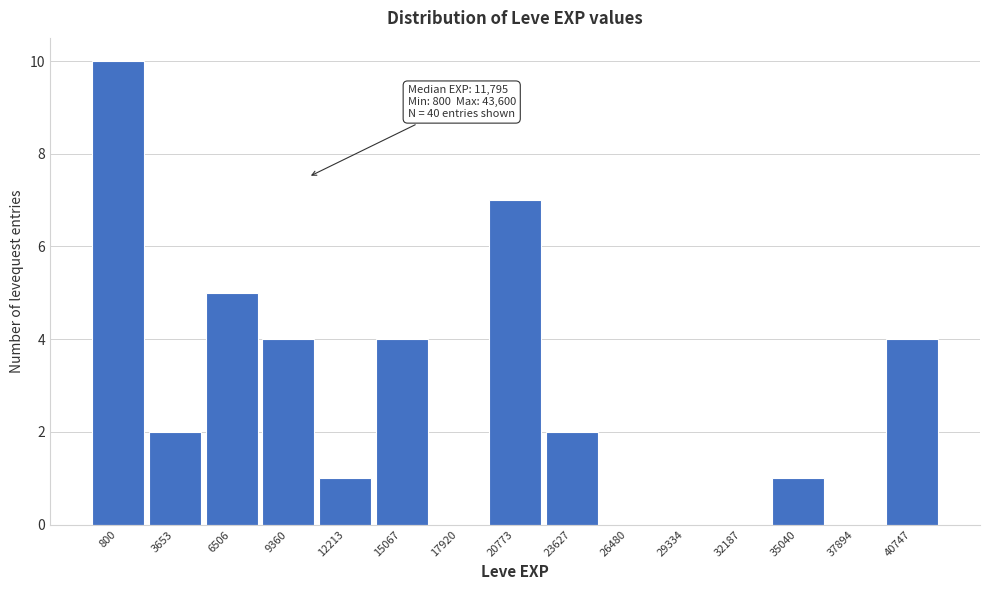

Reading right to left, list all the values displayed in this chart.

40747=4	37894=0	35040=1	32187=0	29334=0	26480=0	23627=2	20773=7	17920=0	15067=4	12213=1	9360=4	6506=5	3653=2	800=10